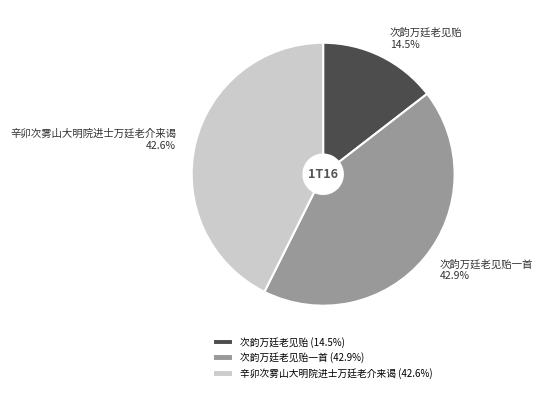

What is the smallest slice in the pie chart?

次韵万廷老见贻